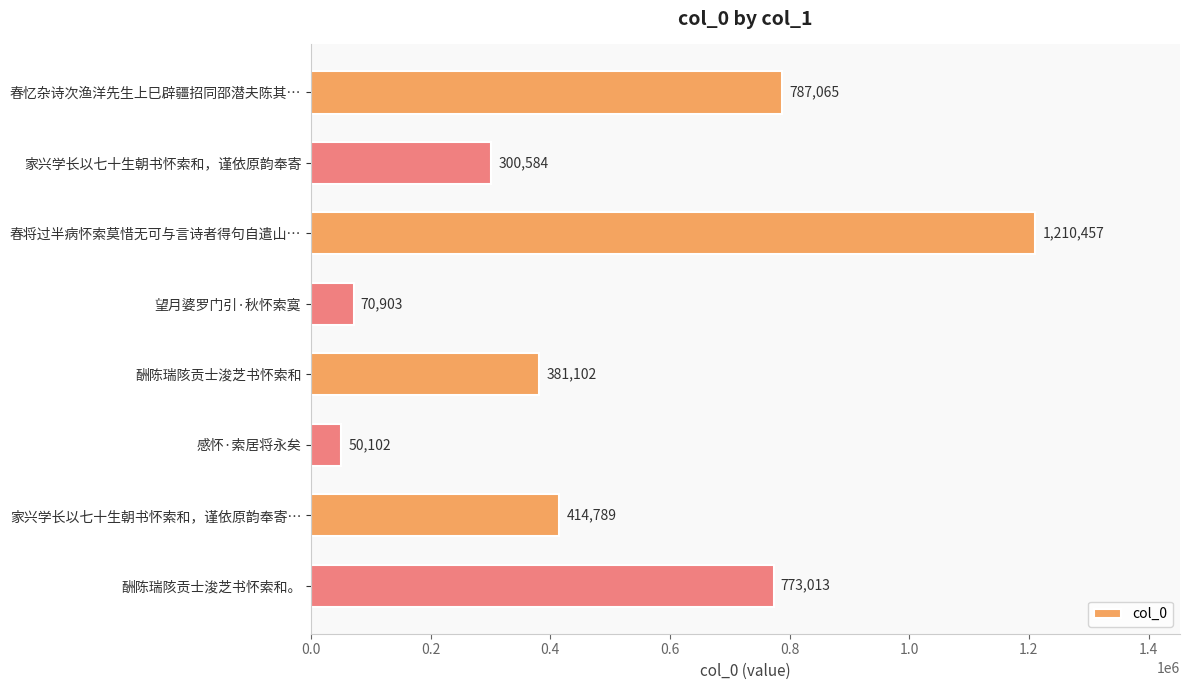

What is the value of the 5th bar from the top?

381102